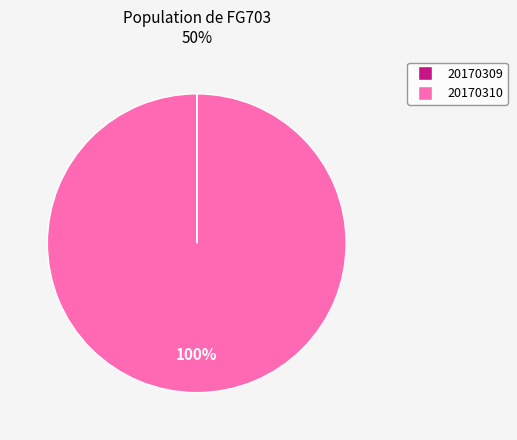

Which slice is the largest?

20170310